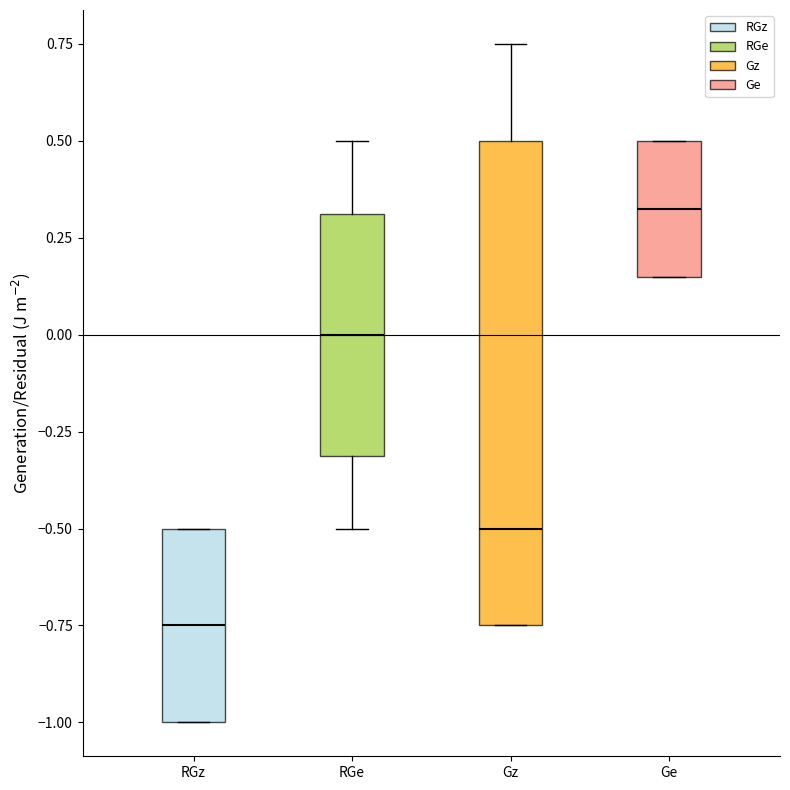

Where does the median line of the box for RGz sit on the y-axis? The values are not printed on the chart, so give them approximately, as read against the axis.

-0.75